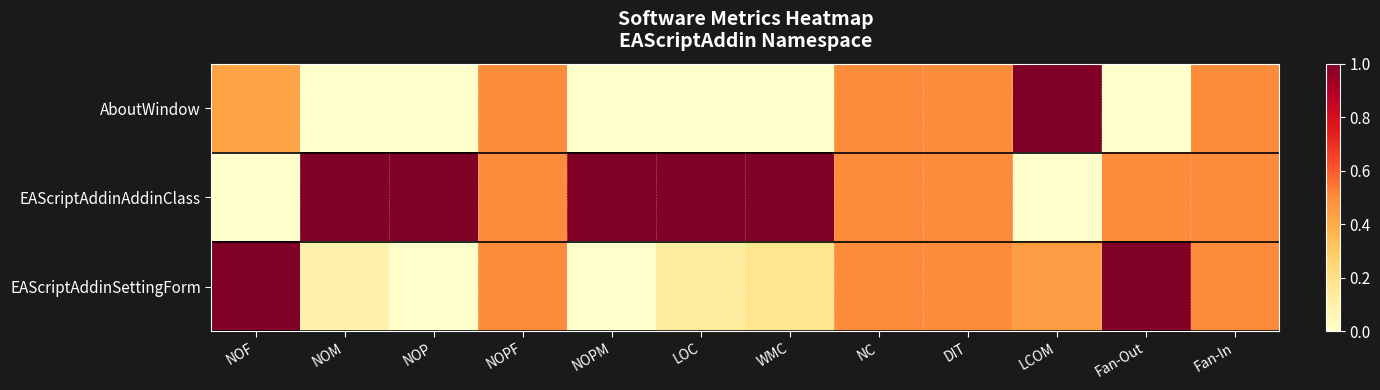

Reading left to right, what are all the values shown in this chart?

AboutWindow: NOF=0.4	NOM=0.0	NOP=0.0	NOPF=0.5	NOPM=0.0	LOC=0.0	WMC=0.0	NC=0.5	DIT=0.5	LCOM=1.0	Fan-Out=0.0	Fan-In=0.5
EAScriptAddinAddinClass: NOF=0.0	NOM=1.0	NOP=1.0	NOPF=0.5	NOPM=1.0	LOC=1.0	WMC=1.0	NC=0.5	DIT=0.5	LCOM=0.0	Fan-Out=0.5	Fan-In=0.5
EAScriptAddinSettingForm: NOF=1.0	NOM=0.1	NOP=0.0	NOPF=0.5	NOPM=0.0	LOC=0.1	WMC=0.2	NC=0.5	DIT=0.5	LCOM=0.4	Fan-Out=1.0	Fan-In=0.5